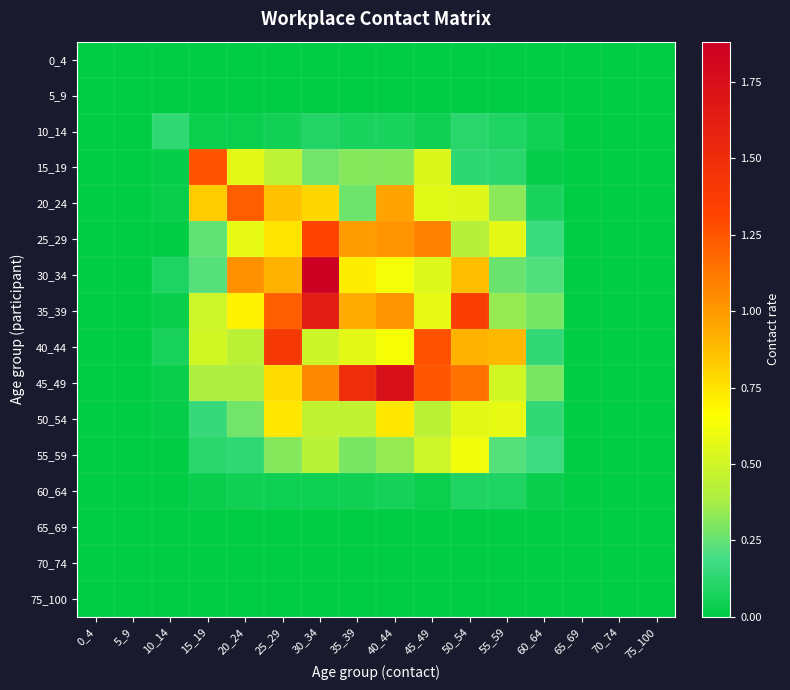

Which series has the largest total across all categories?

45_49